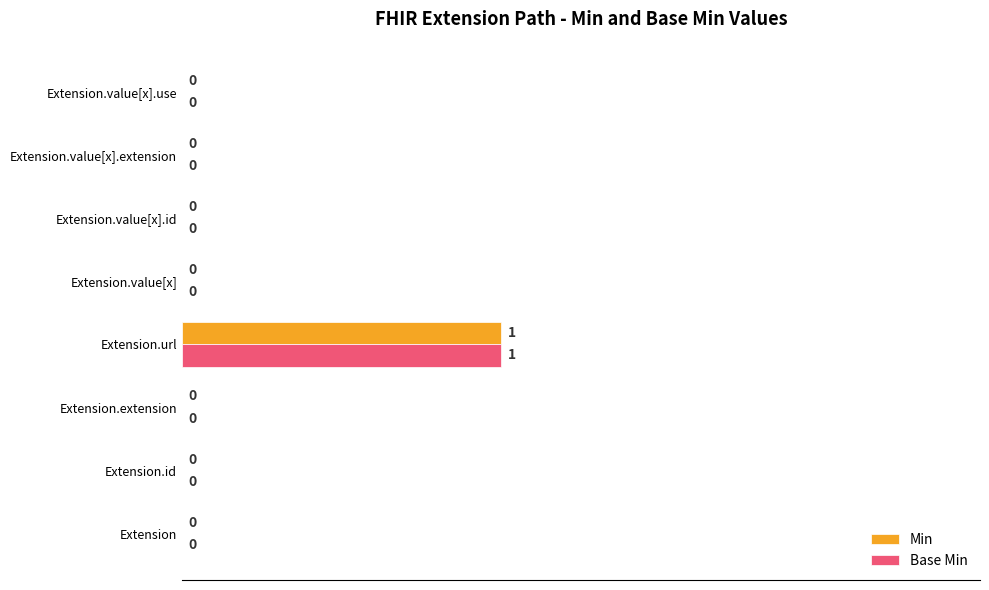

True or false: Min has a value of -1 at Extension.value[x].extension.

False